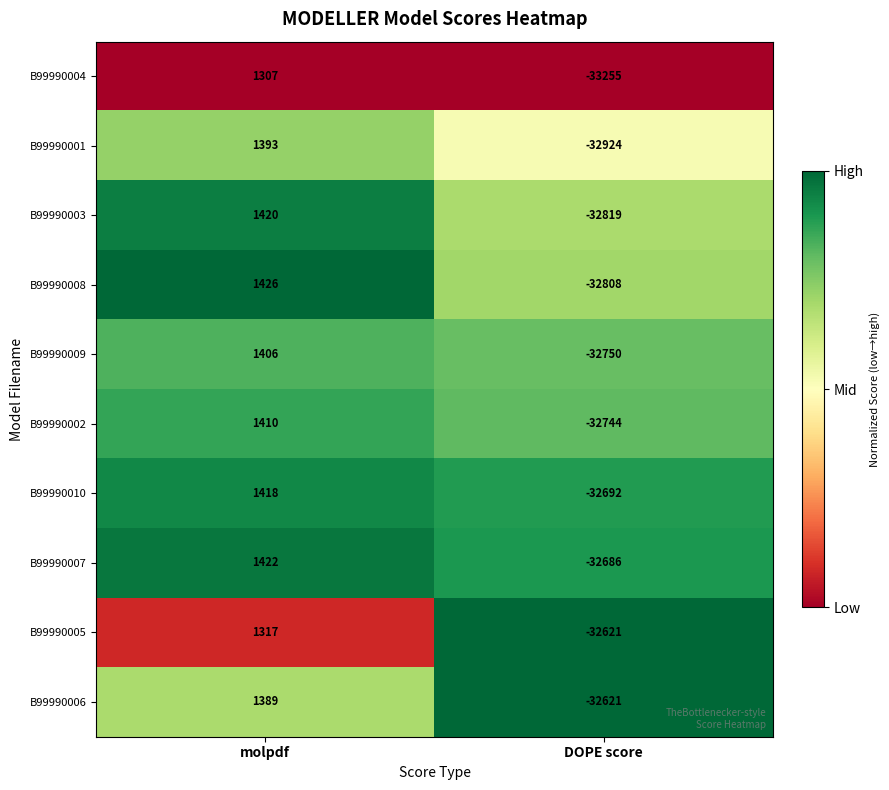

What is the average value of the B99990009 series?

-15672